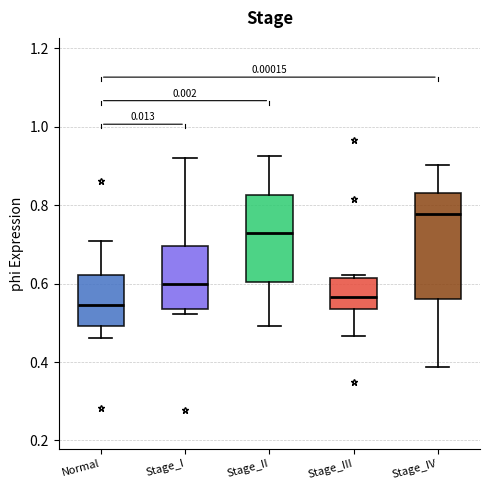

Reading left to right, read every box against the y-axis: the position of its median line, the range the box covers, and the ends of its whiskers. The values are not printed on the chart, so give them approximately, as read against the axis.

Normal: median 0.54, box 0.50 to 0.62, whiskers 0.46 to 0.70
Stage_I: median 0.60, box 0.54 to 0.70, whiskers 0.52 to 0.92
Stage_II: median 0.72, box 0.60 to 0.82, whiskers 0.50 to 0.92
Stage_III: median 0.56, box 0.54 to 0.62, whiskers 0.46 to 0.62 (just above the box's upper edge)
Stage_IV: median 0.78, box 0.56 to 0.82, whiskers 0.38 to 0.90